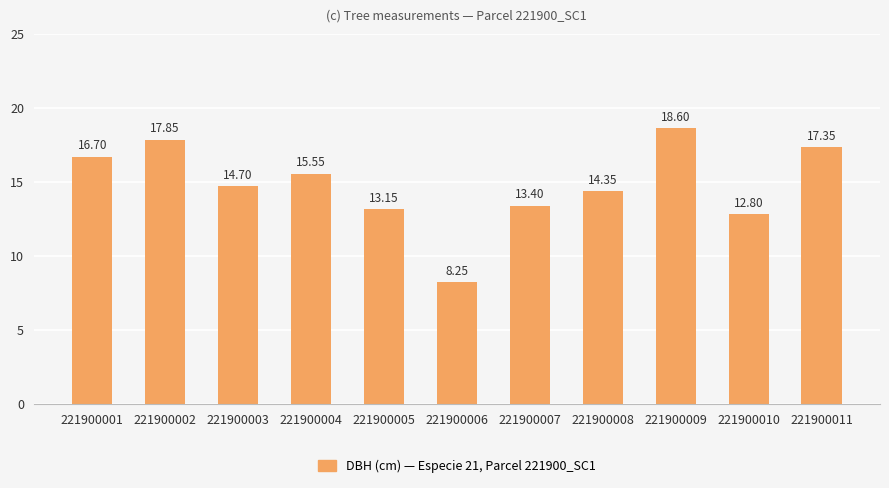

Between 221900002 and 221900011, which is larger?

221900002